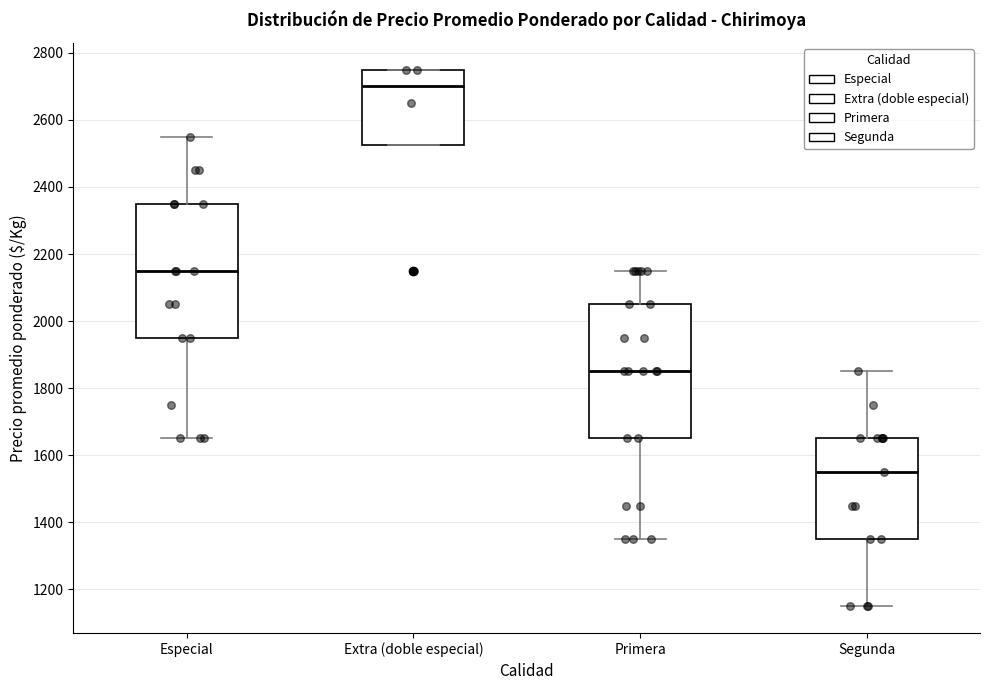

Which box's median line is the highest?

Extra (doble especial)